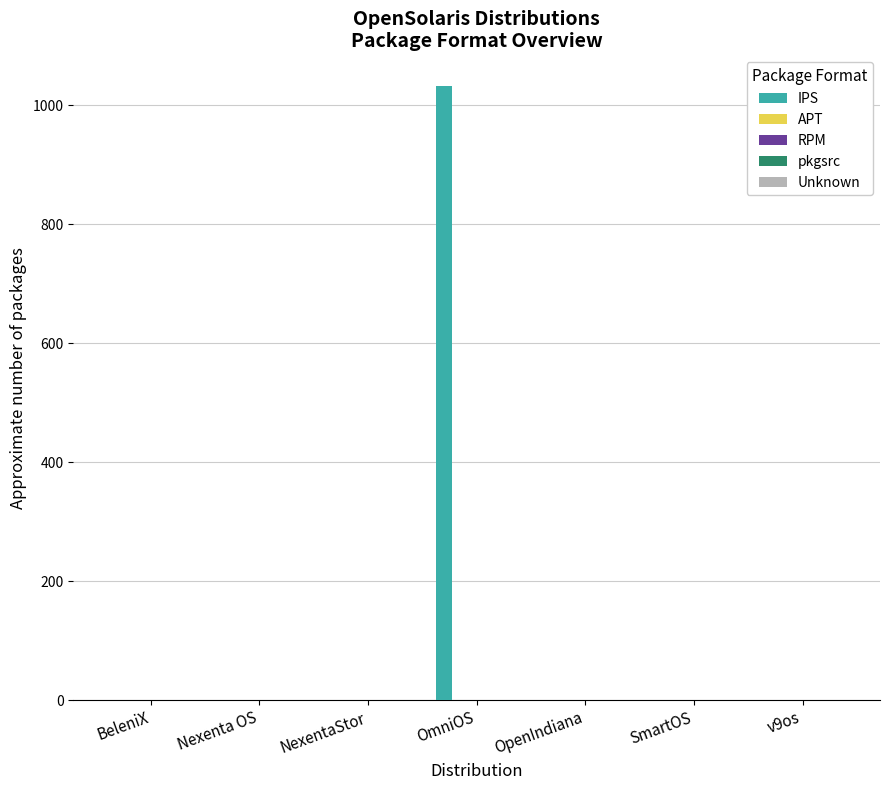

Which series has the largest total across all categories?

IPS